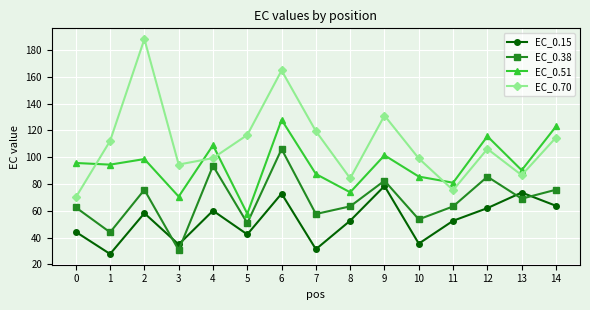

The value of EC_0.51 at 10 is 85.5. True or false?

True